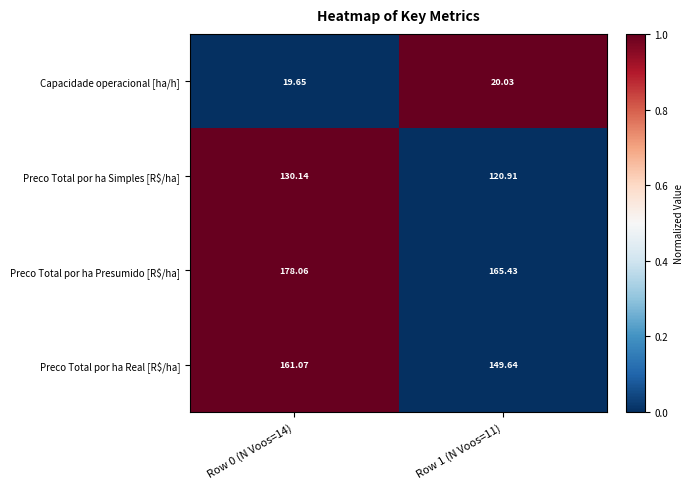

Which series has the widest spread of values?

Preco Total por ha Presumido [R$/ha]